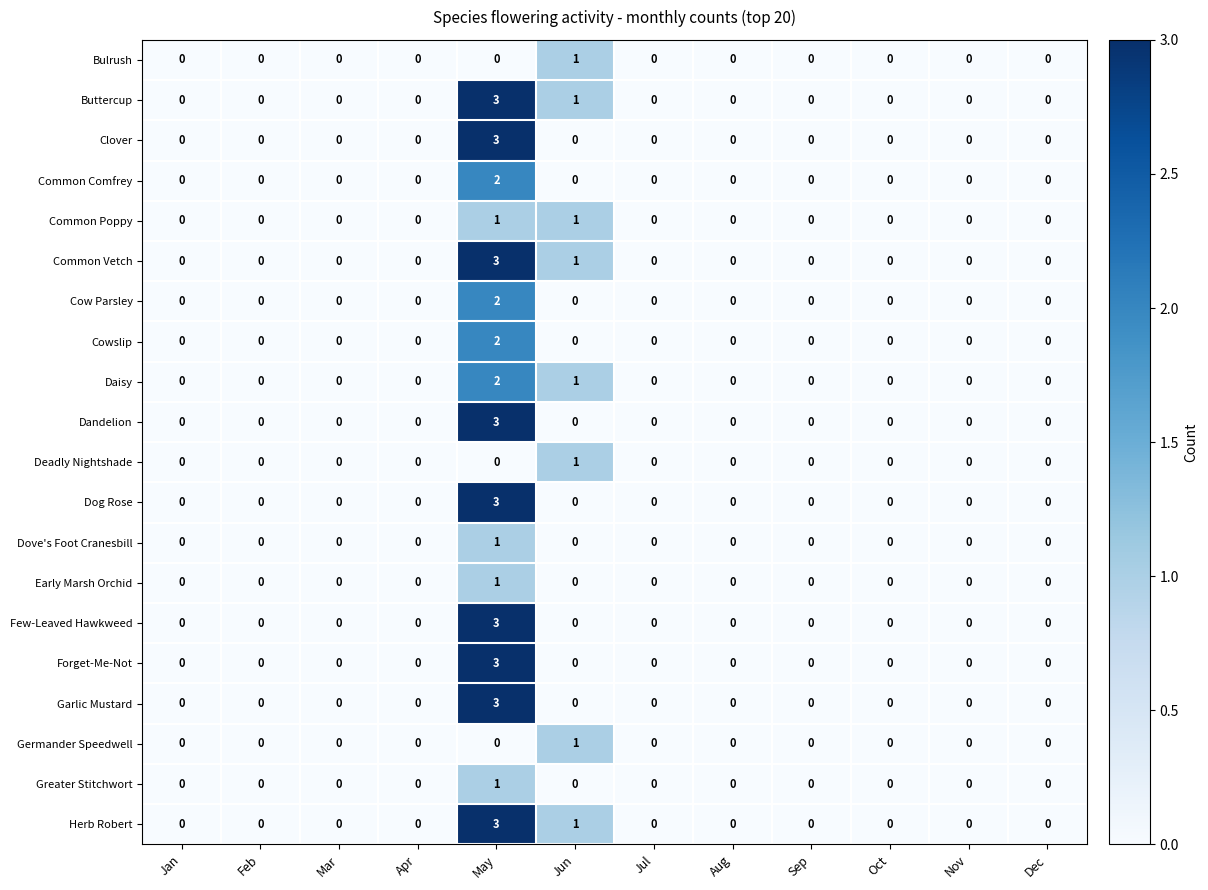

At which label does Herb Robert reach its peak?

May